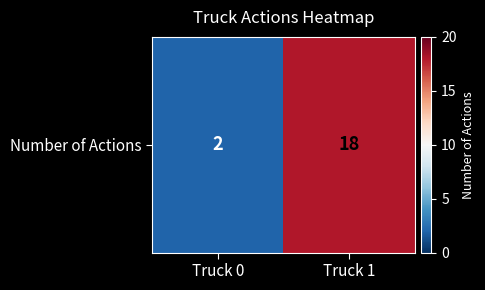

What is the difference between the values at Truck 0 and Truck 1?

16